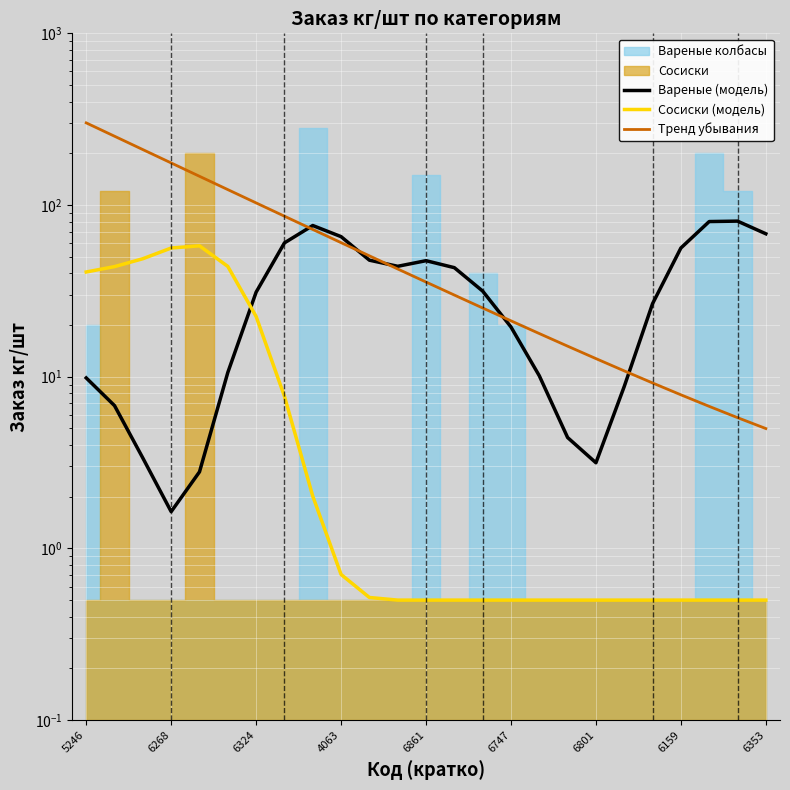

The Вареные (модель) series shows 11.8 at 19. True or false?

False